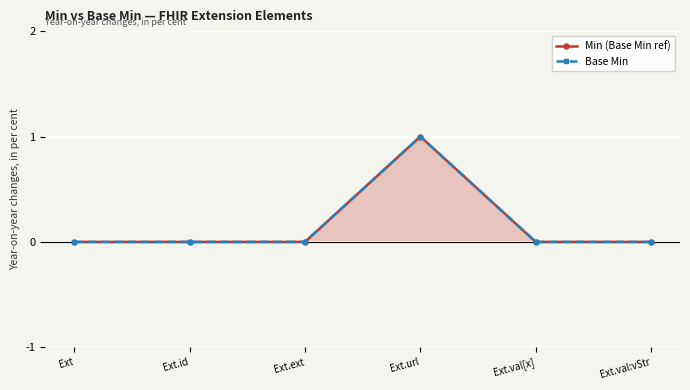

Which has a higher value, Ext or Ext.val:vStr?

Ext